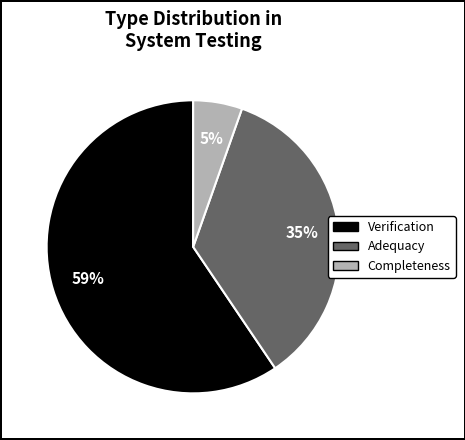

To the nearest percent, what is the average slice percentage?

33%